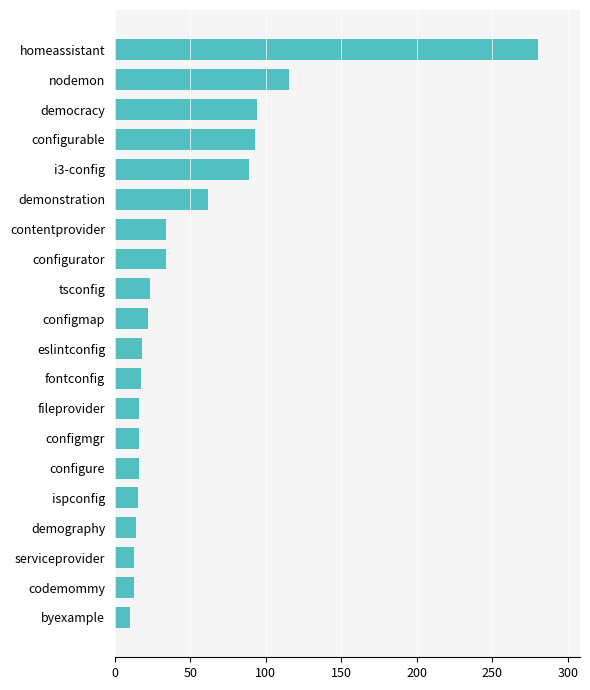

Is it true that the value at democracy is 46?

False